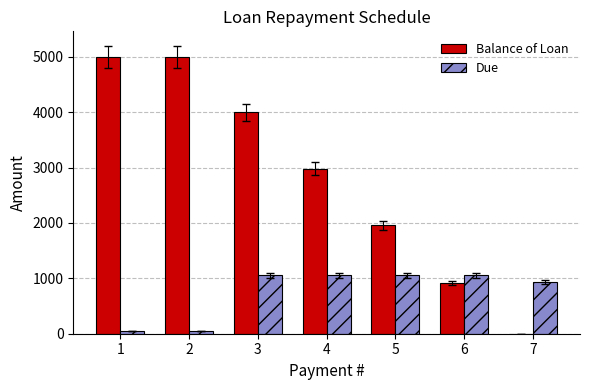

Which series changed the most between 1 and 6?

Balance of Loan